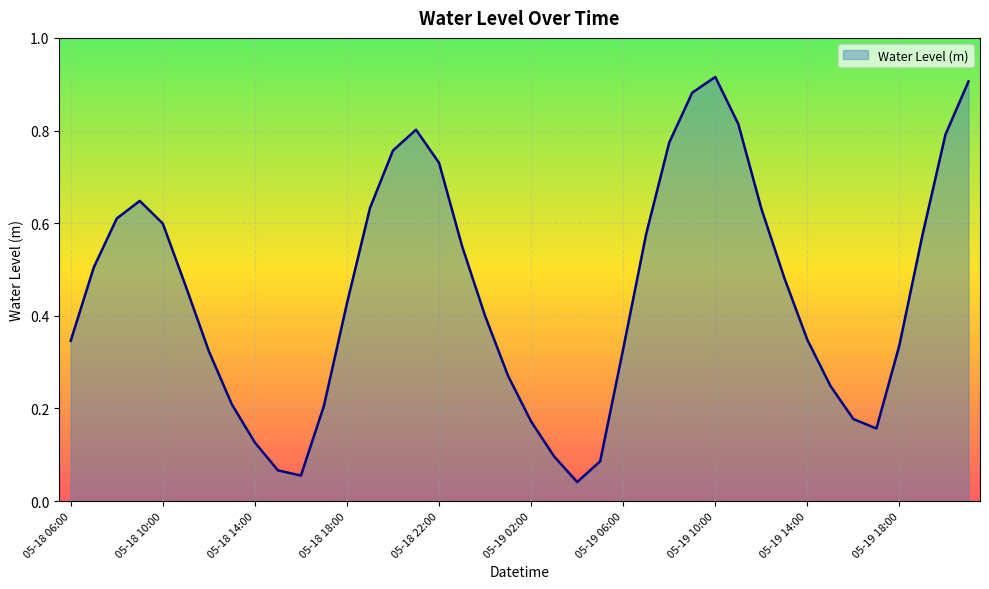

What is the maximum value shown in the chart?

0.9